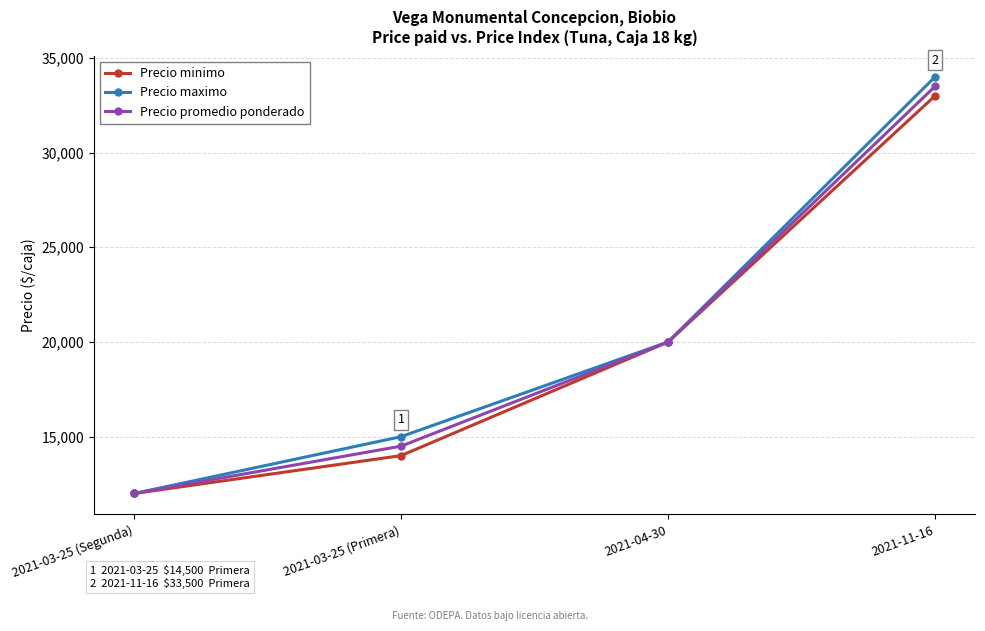

Which series has the widest spread of values?

Precio maximo